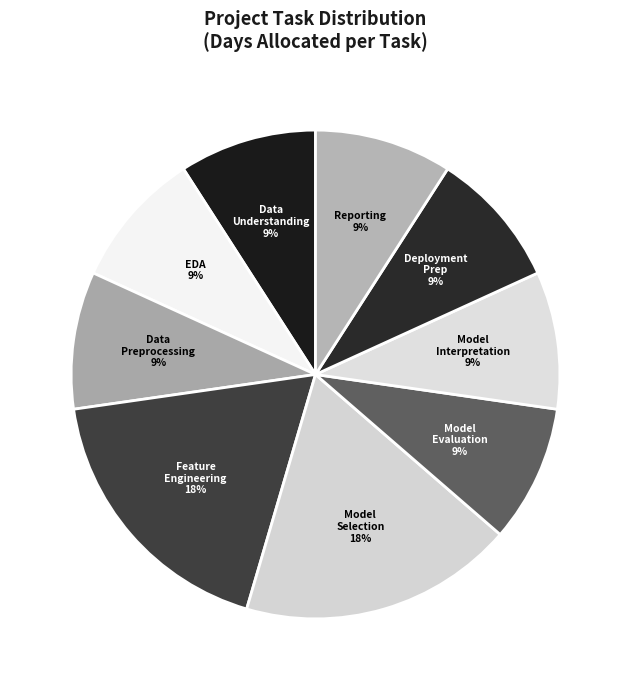

Combined, do Feature Engineering and Deployment Prep account for over 50%?

No